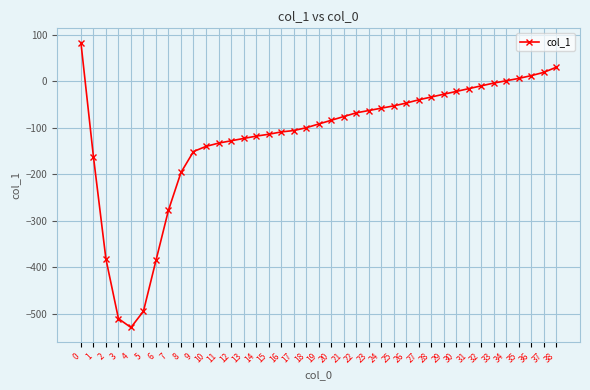

Reading right to left, list all the values displayed in this chart.

30	19	12	6	1	-4	-10	-16	-22	-28	-34	-40	-47	-53	-58	-63	-68	-76	-84	-92	-100	-106	-109	-114	-118	-123	-128	-133	-140	-151	-196	-277	-385	-494	-529	-510	-382	-162	83